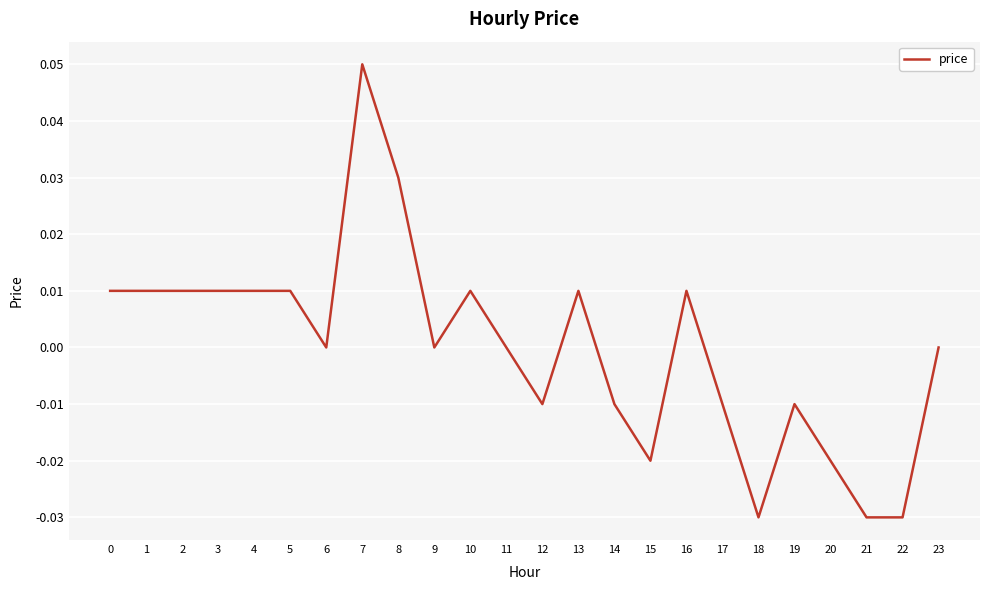

At which category does the chart reach its peak across all series?

7